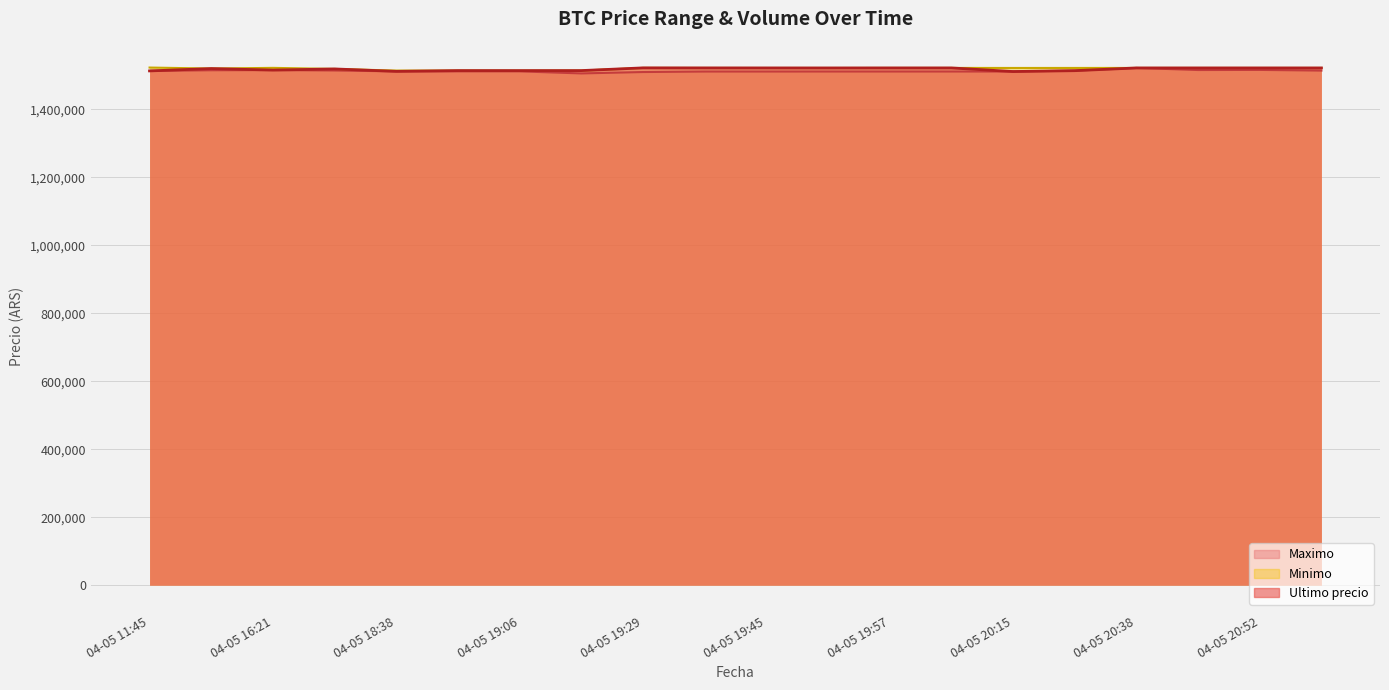

Where do Minimo and Ultimo precio first cross each other?

04-05 16:21 and 04-05 18:21